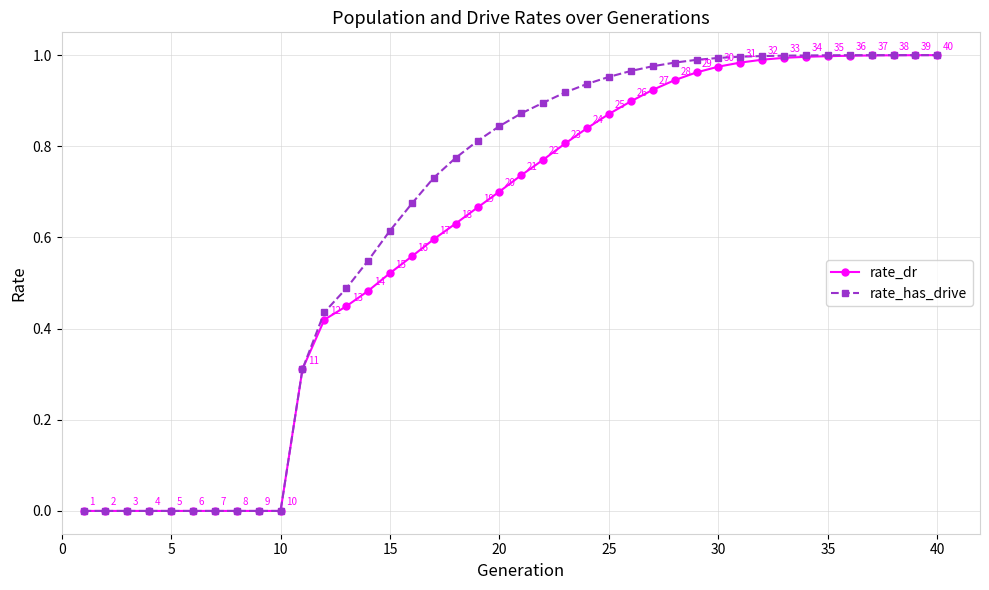

Which series has the largest total across all categories?

rate_has_drive